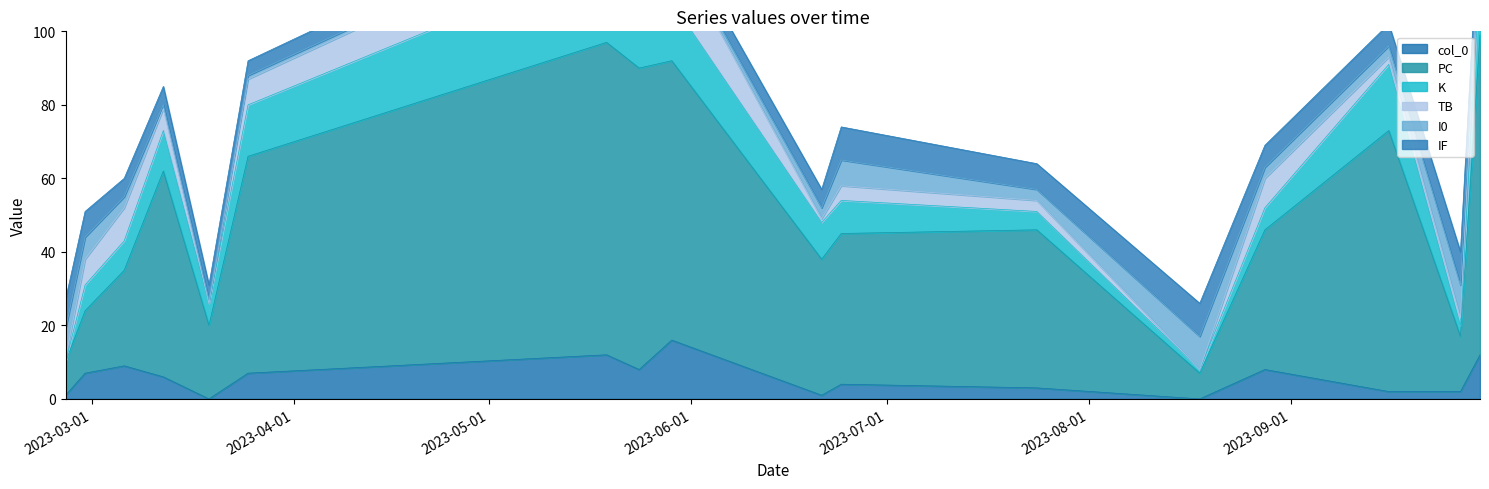

Which series has the largest total across all categories?

PC